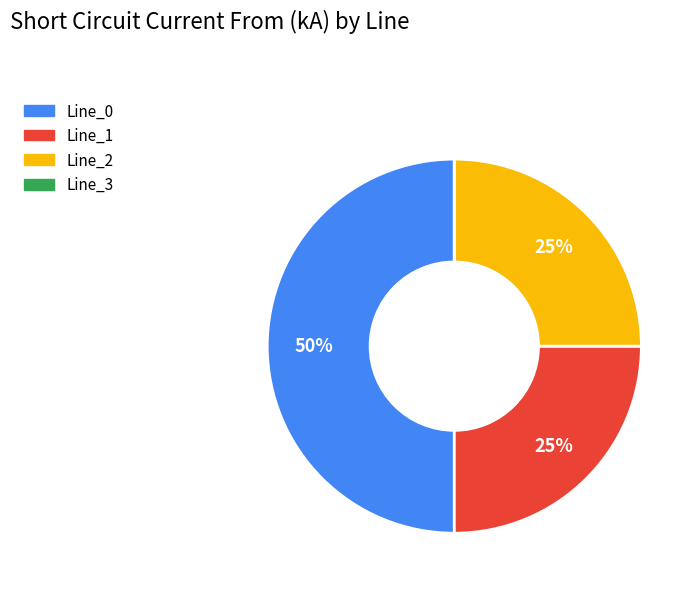

To the nearest percent, what is the combined percentage of Line_2 and Line_0?

75%